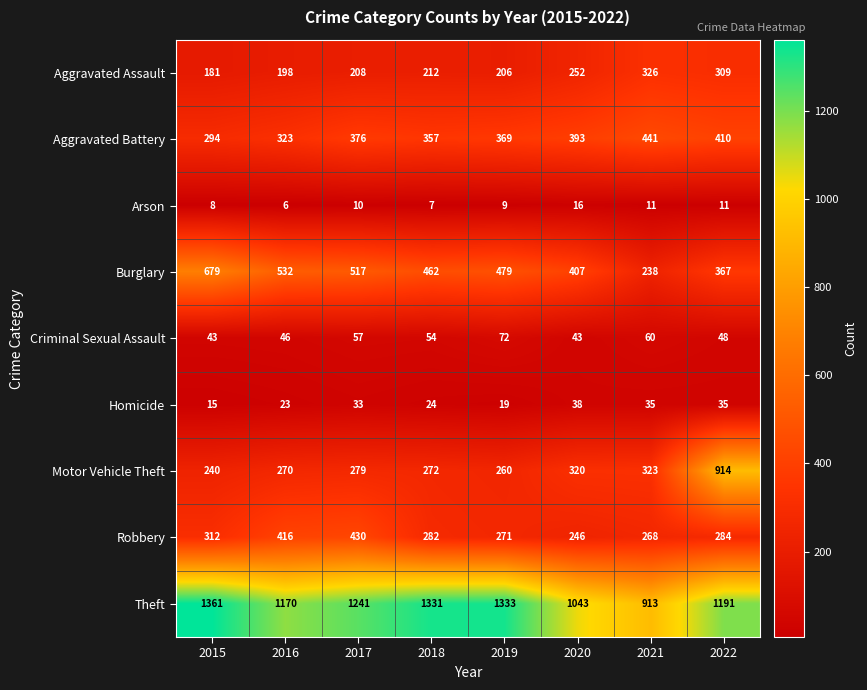

At how many categories does at least one series exceed 272?

8